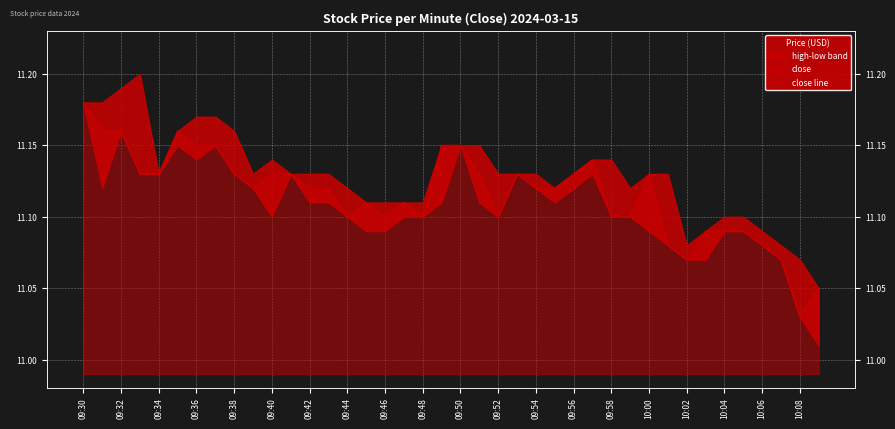

What is the change in value from 09:40 to 10:08?

-0.1